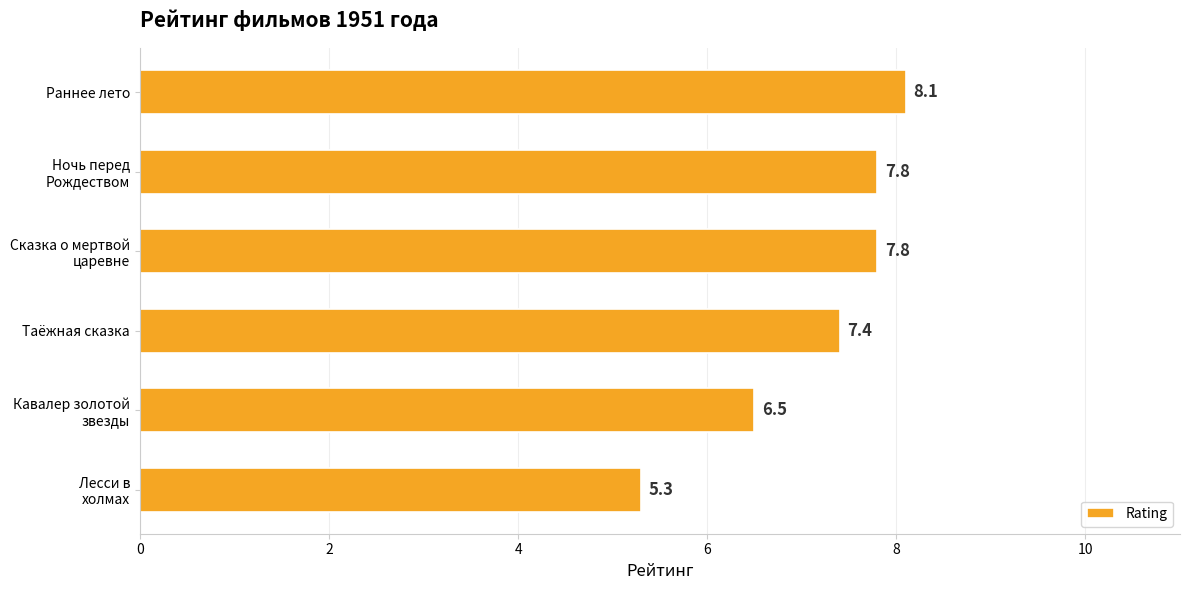

Reading top to bottom, extract all data points from this chart.

8.1	7.8	7.8	7.4	6.5	5.3